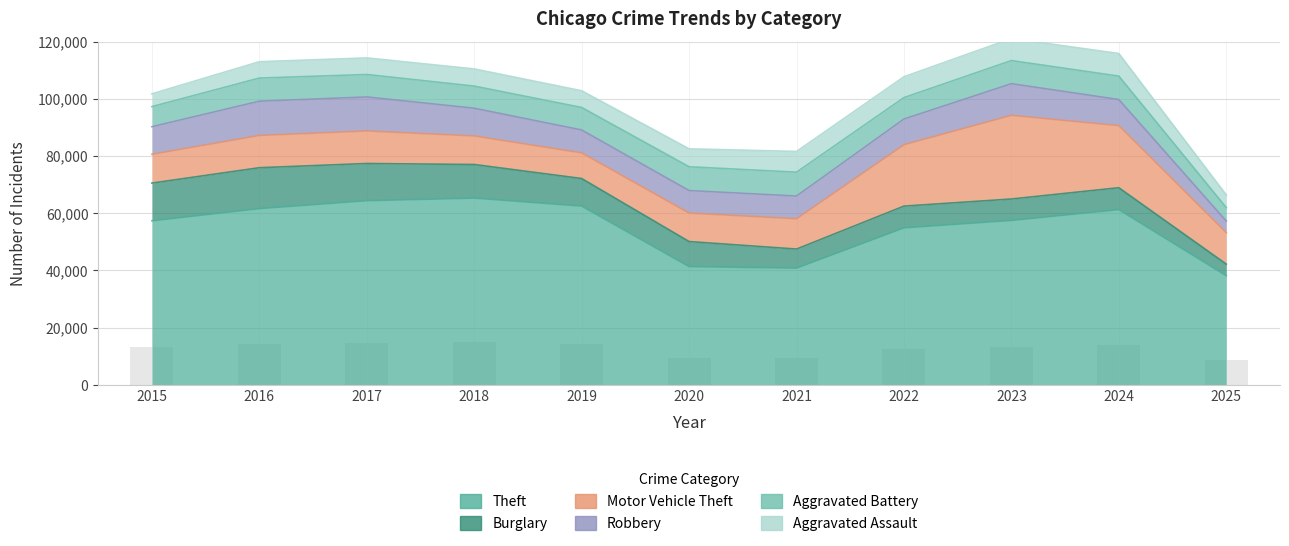

Which series has the largest range (max minus min)?

Theft